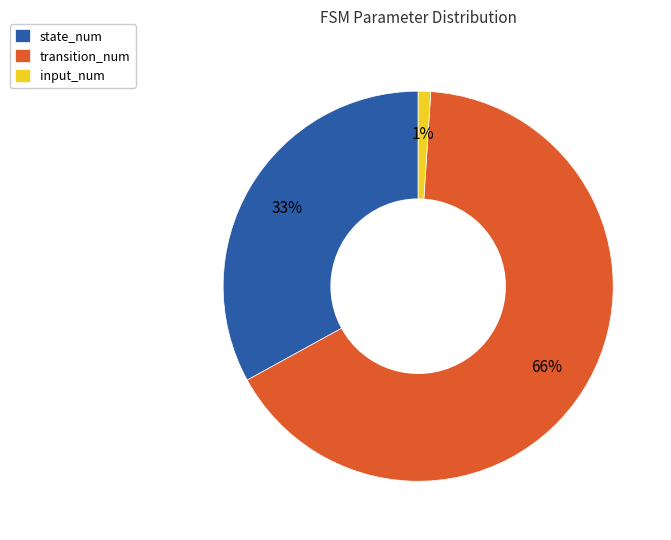

To the nearest percent, what is the difference between the input_num and state_num slice percentages?

32%